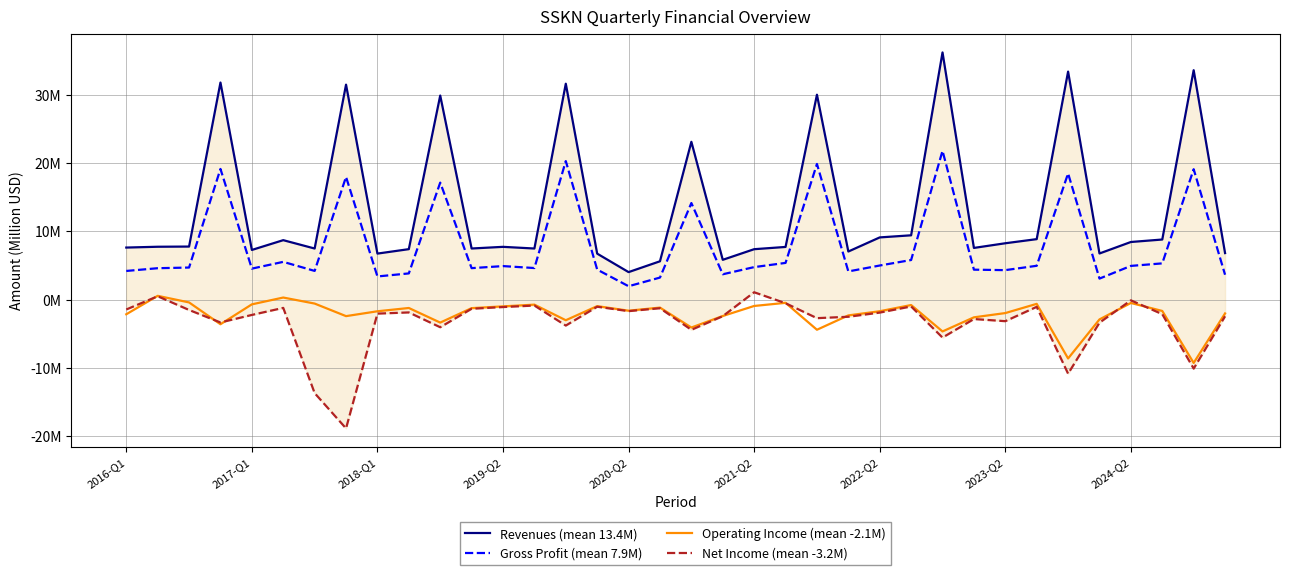

How many values in the Net Income (mean -3.2M) series are below -2?

19